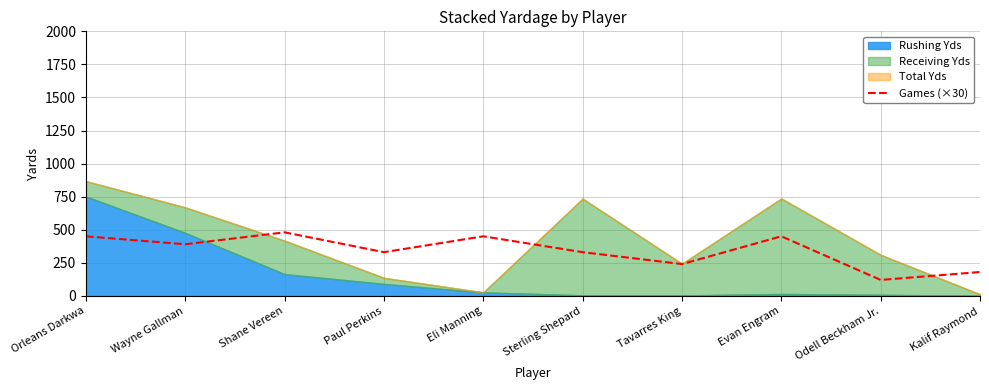

Where is the first local maximum?

Shane Vereen